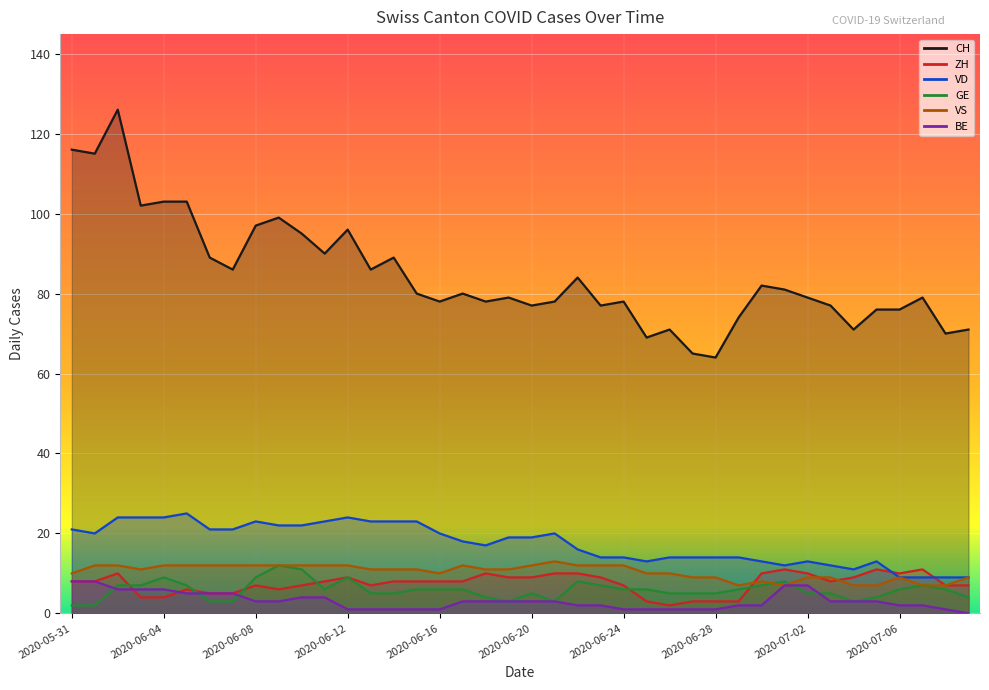

What is the label of the 37th point from the right?

2020-06-03